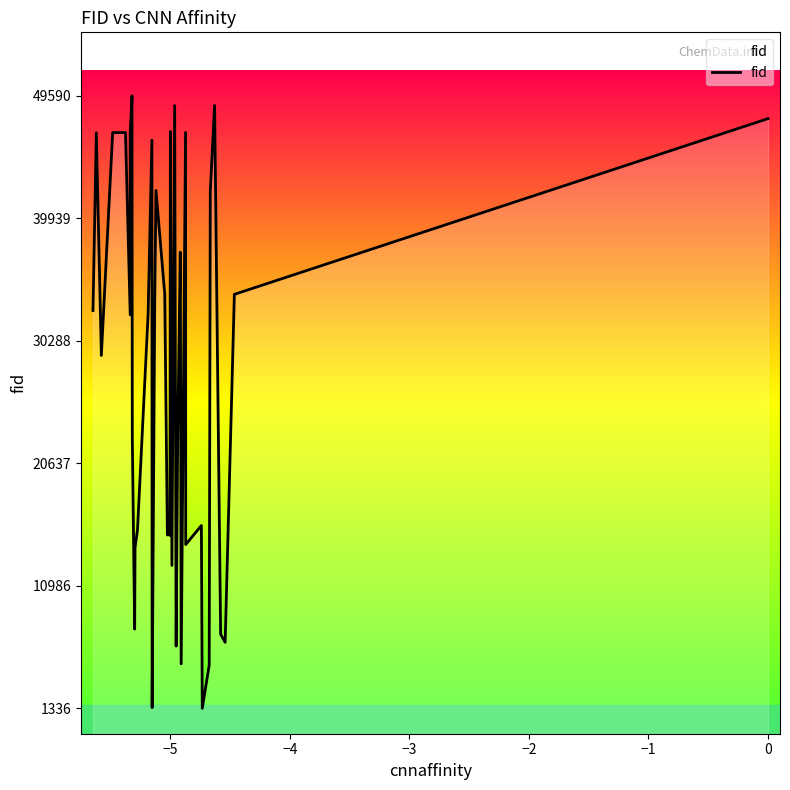

How many points are higher than both their immediate neighbors (excluding endpoints)?

12